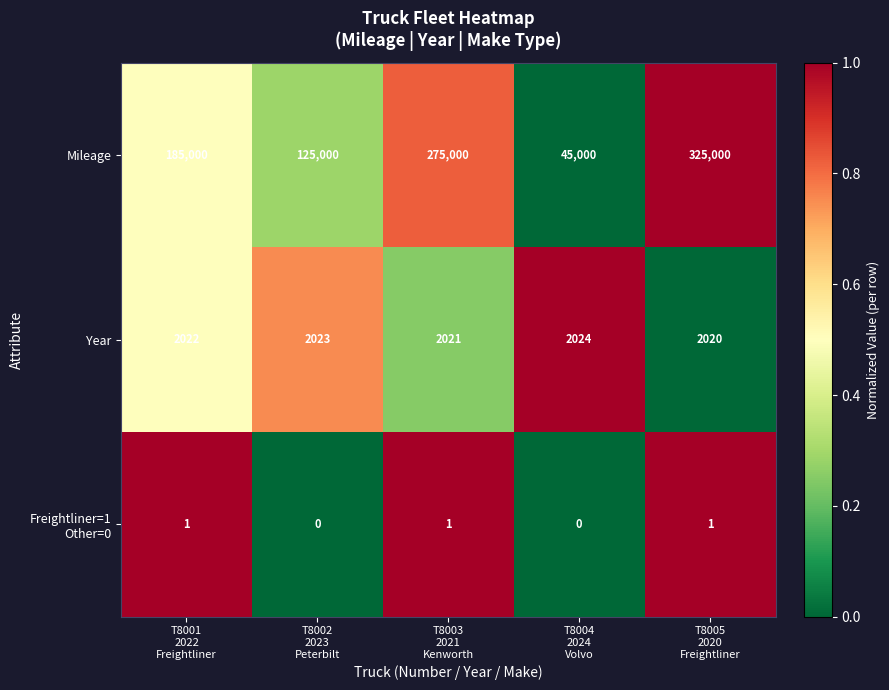

What is the maximum value shown in the chart?

325000